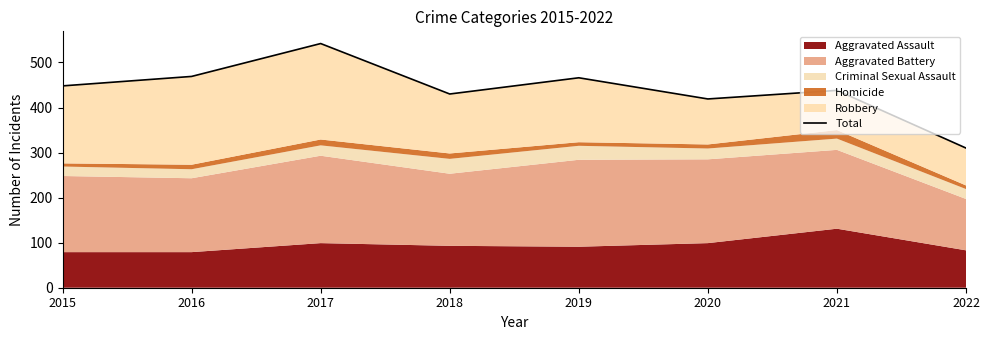

True or false: the data shows 469 at 2016.

True